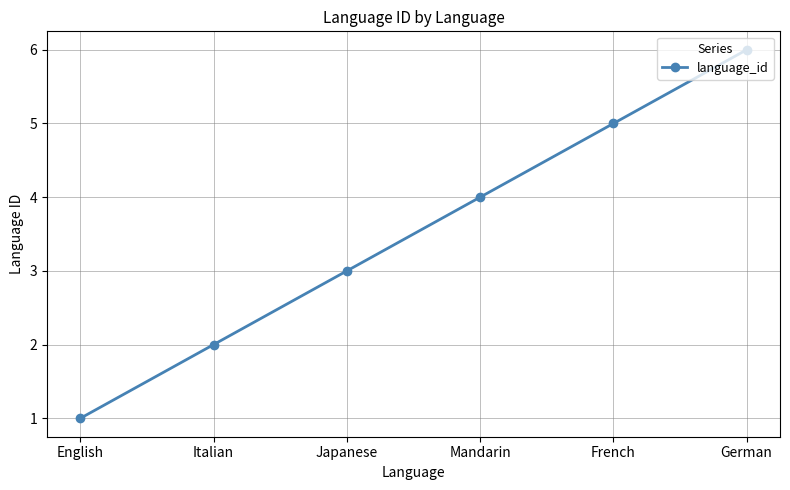

What is the label of the 6th point from the left?

German